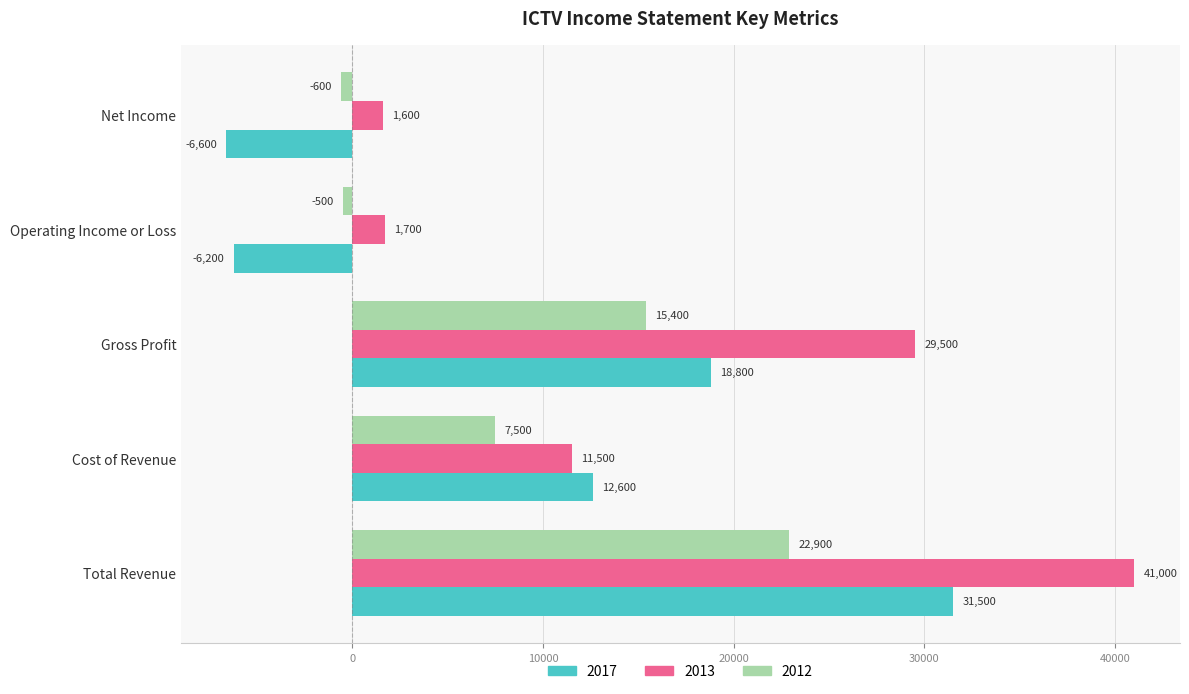

What is the maximum value shown in the chart?

41000